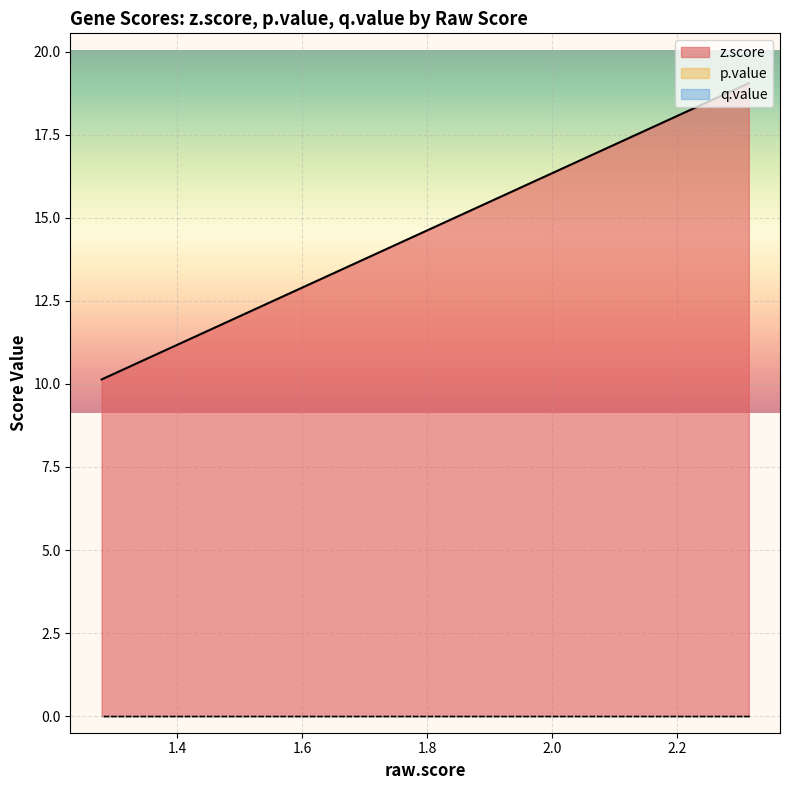

What is the spread (max minus min) of values at ATP6V0B?

15.1